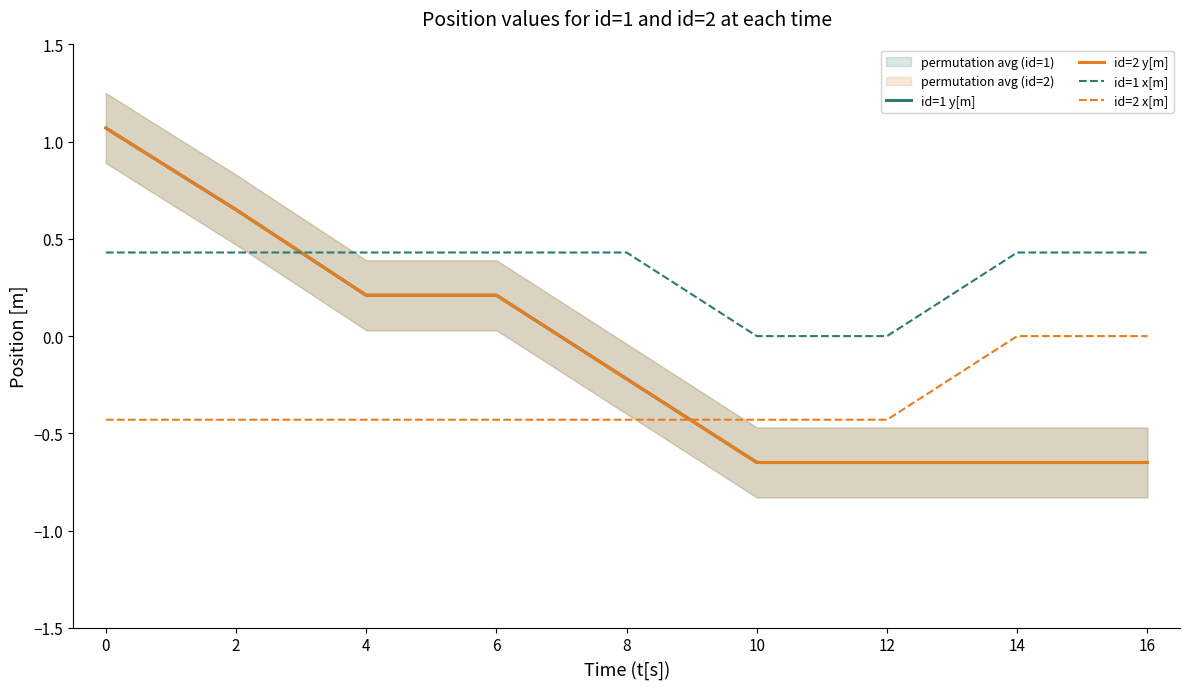

What is the average value of the id=1 y[m] series?

-0.1